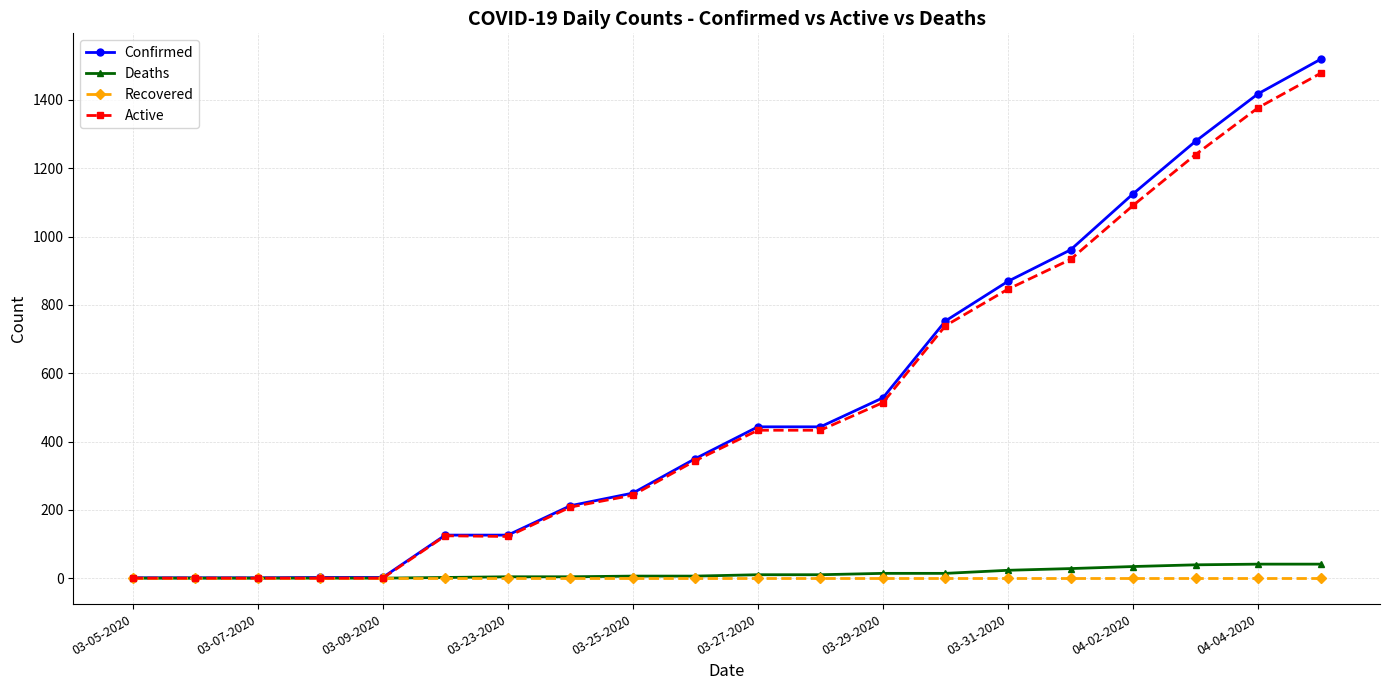

What is the maximum value shown in the chart?

1519